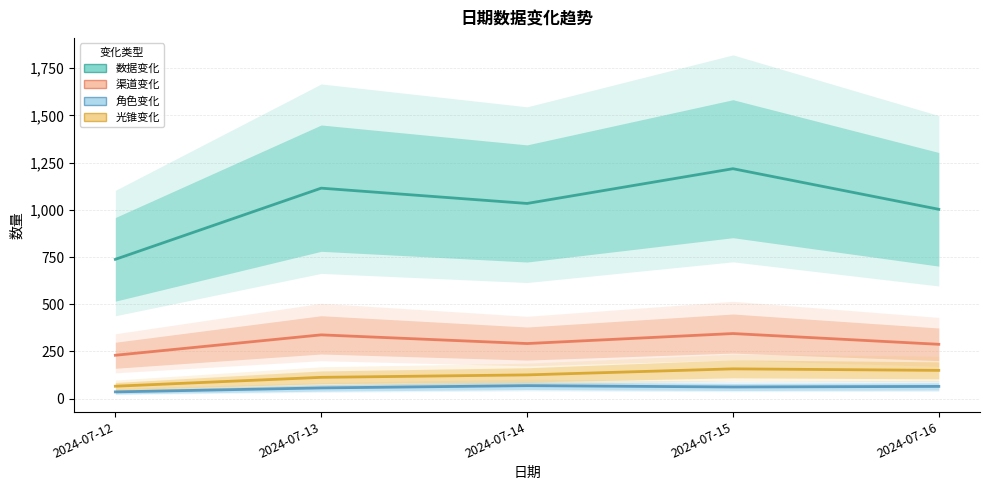

Reading left to right, list all the values displayed in this chart.

数据变化: 738	1115	1034	1218	1003
渠道变化: 230	338	292	345	288
角色变化: 36	57	69	62	65
光锥变化: 66	113	126	158	150